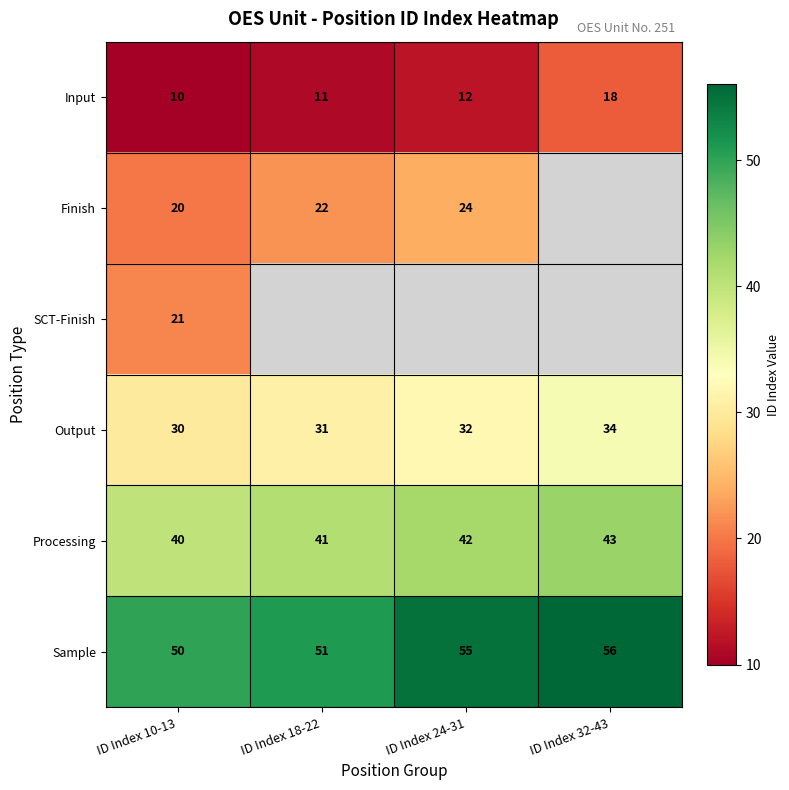

The Output series shows 34 at ID Index 32-43. True or false?

True